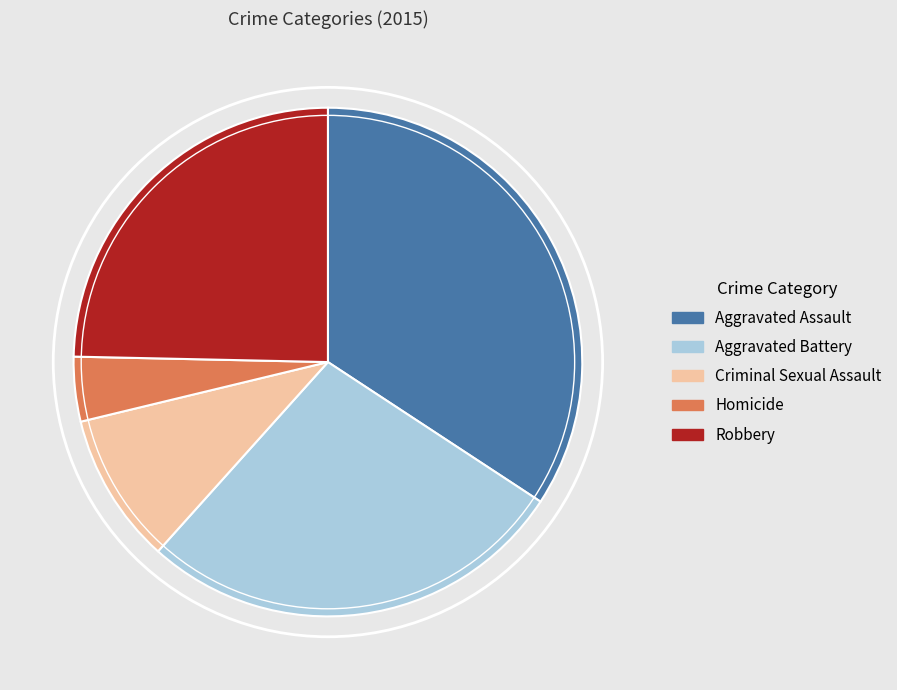

How many slices are in this pie chart?

5